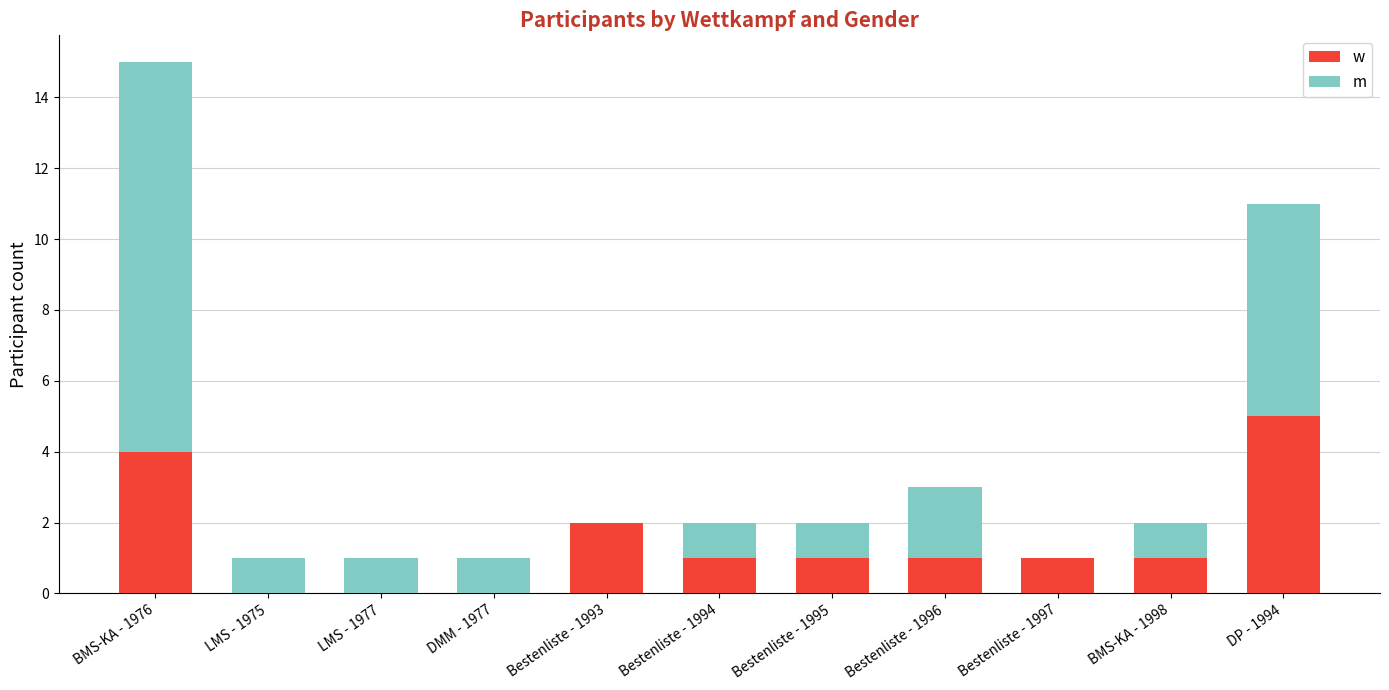

At which category is the sum across all series the highest?

BMS-KA - 1976